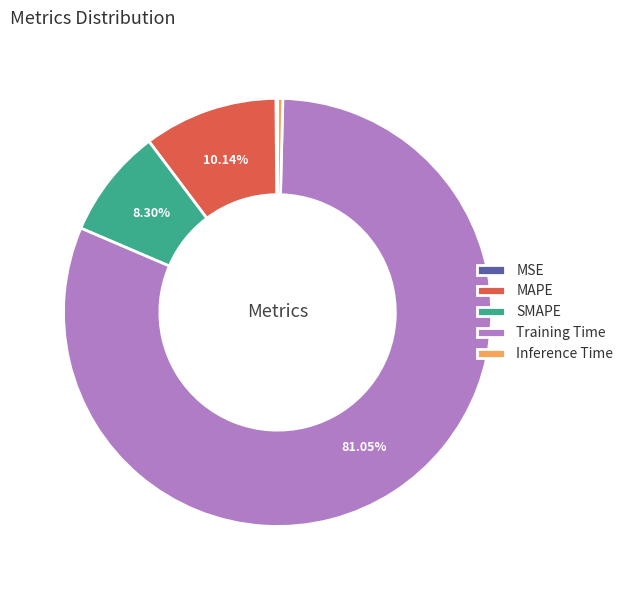

What is the largest slice in the pie chart?

Training Time